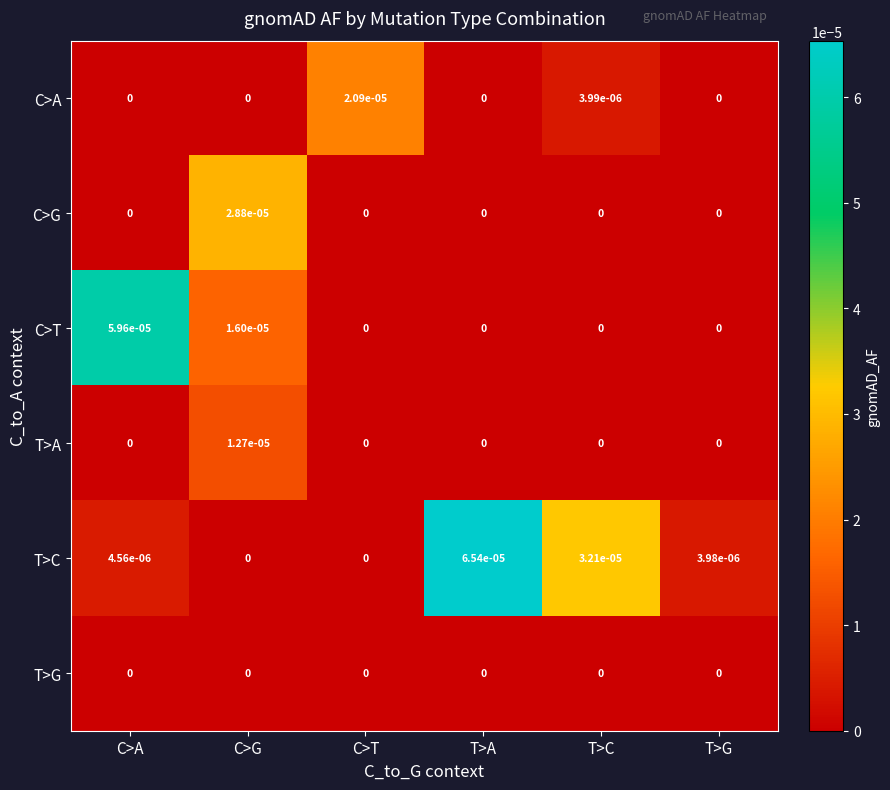

At which category is the sum across all series the highest?

T>A